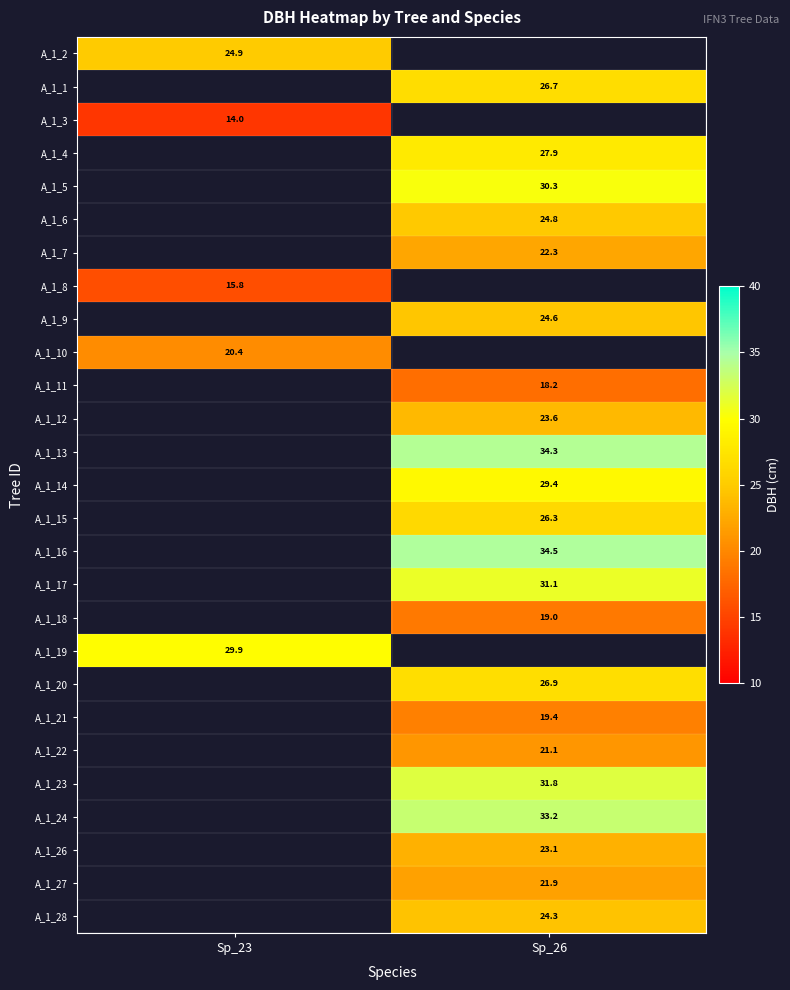

The A_1_20 series shows 26.9 at Sp_26. True or false?

True